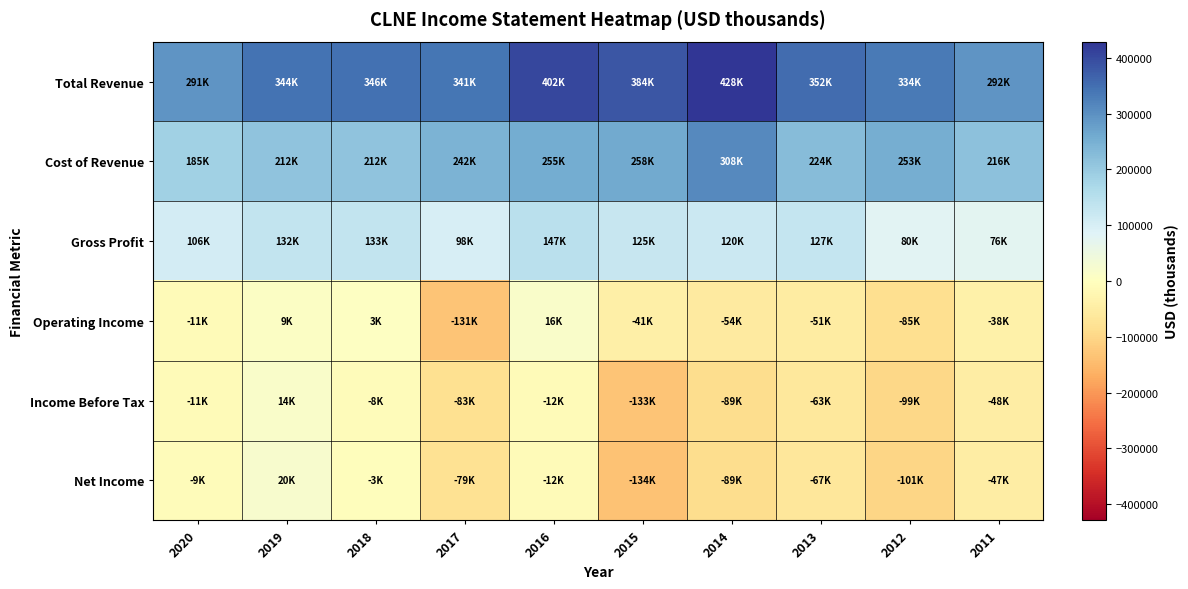

Which series has the largest total across all categories?

Total Revenue